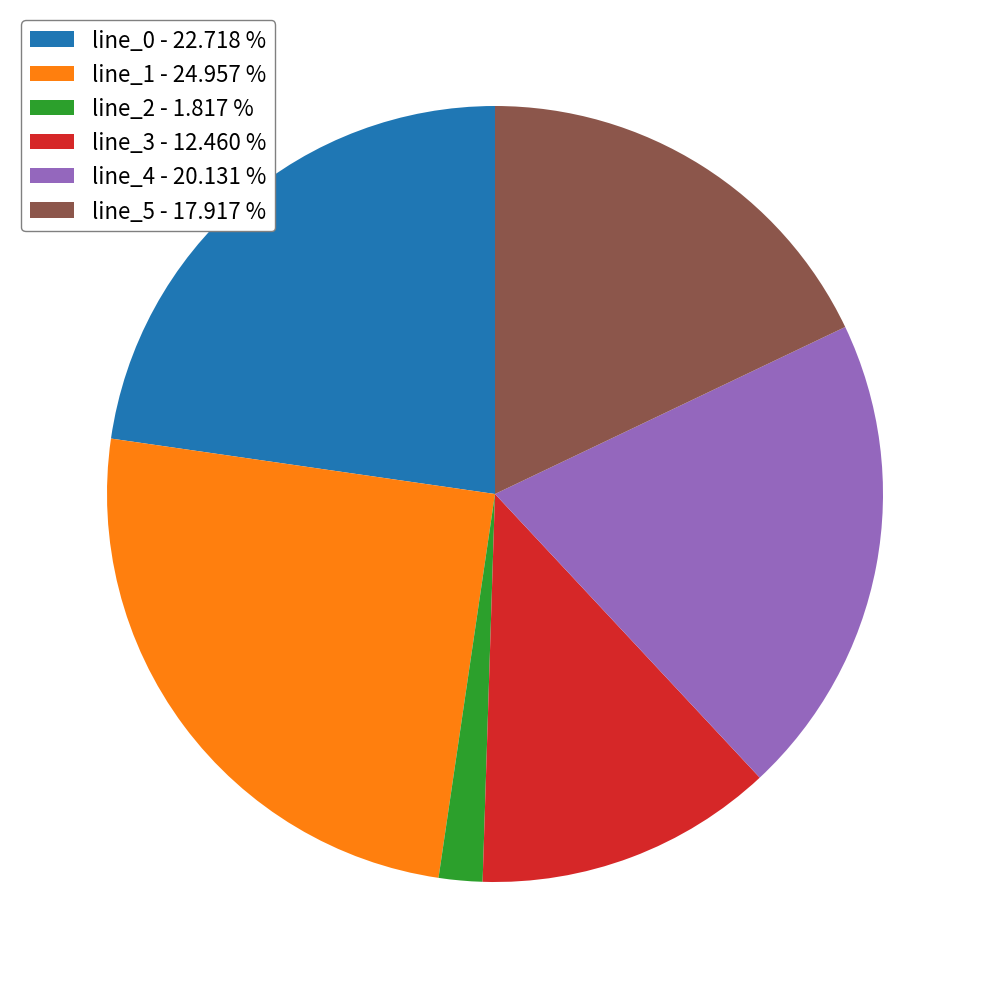

Is it true that line_5 is 6% of the pie?

False